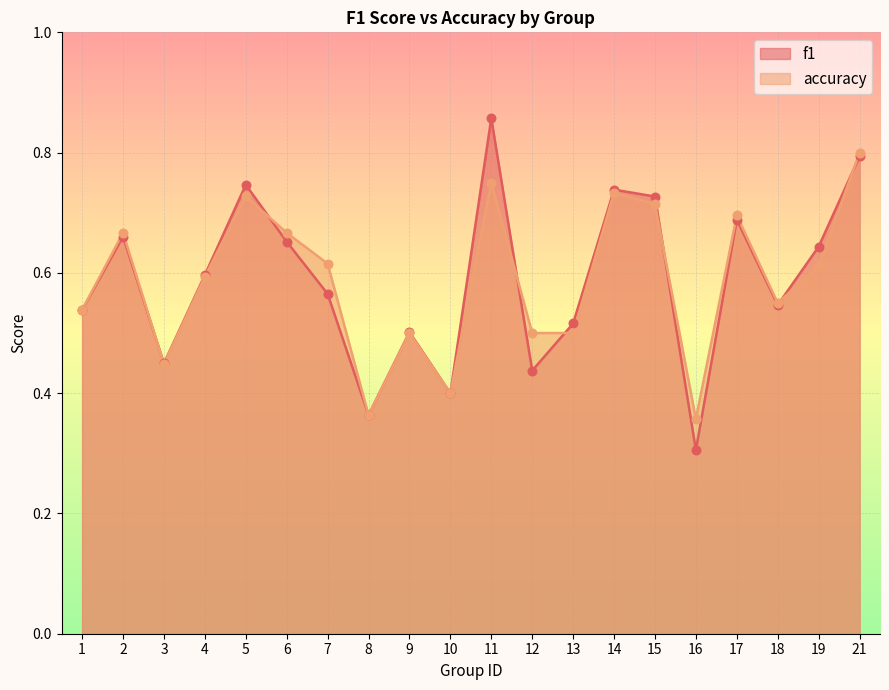

What are all the series names shown in the legend?

f1, accuracy